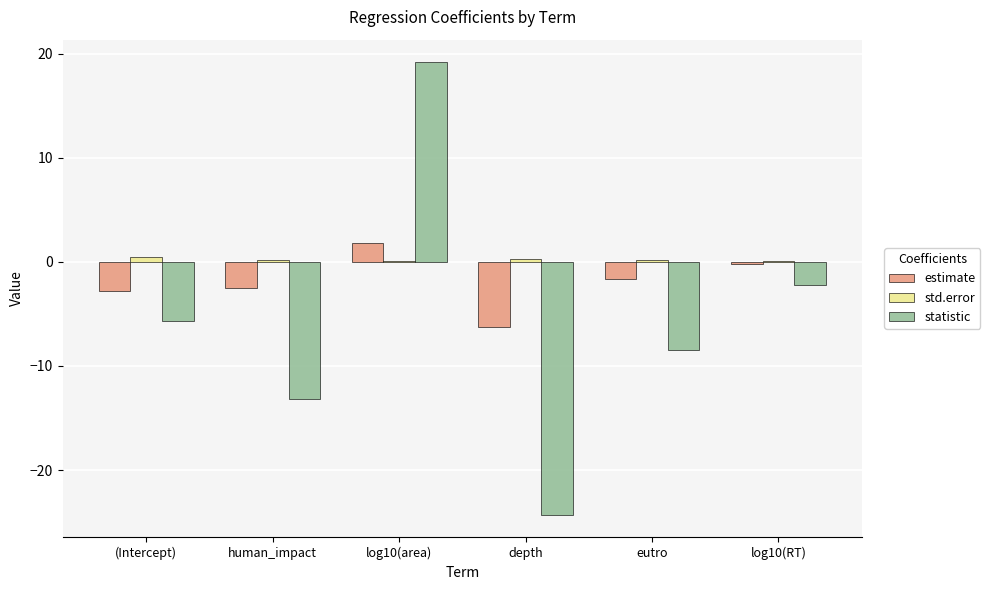

Between depth and eutro, which series saw the biggest shift?

statistic